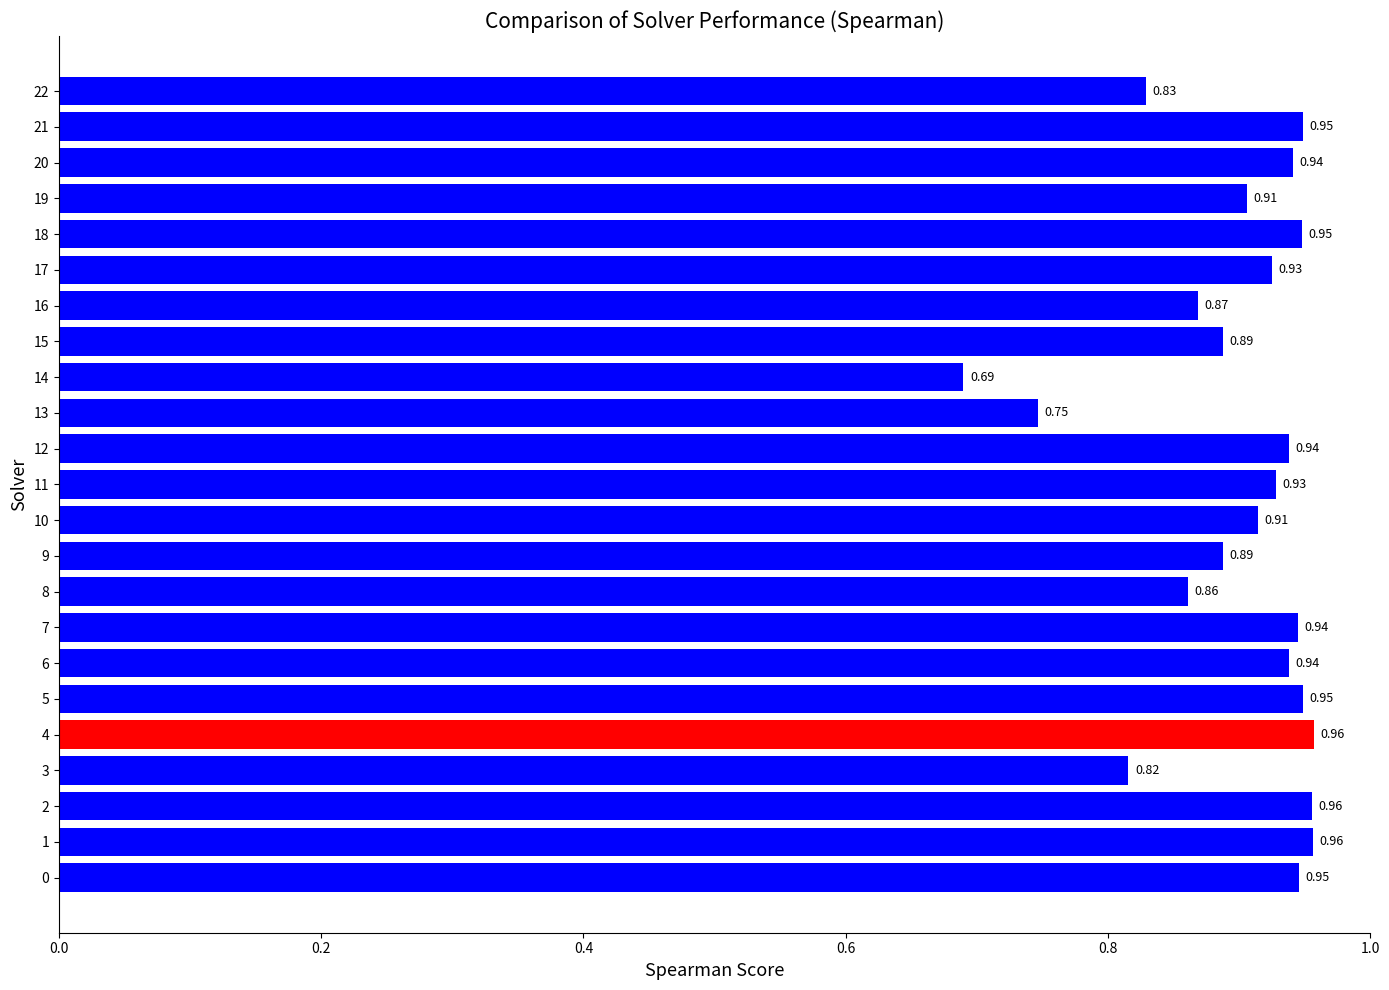

Which has a higher value, 19 or 17?

17